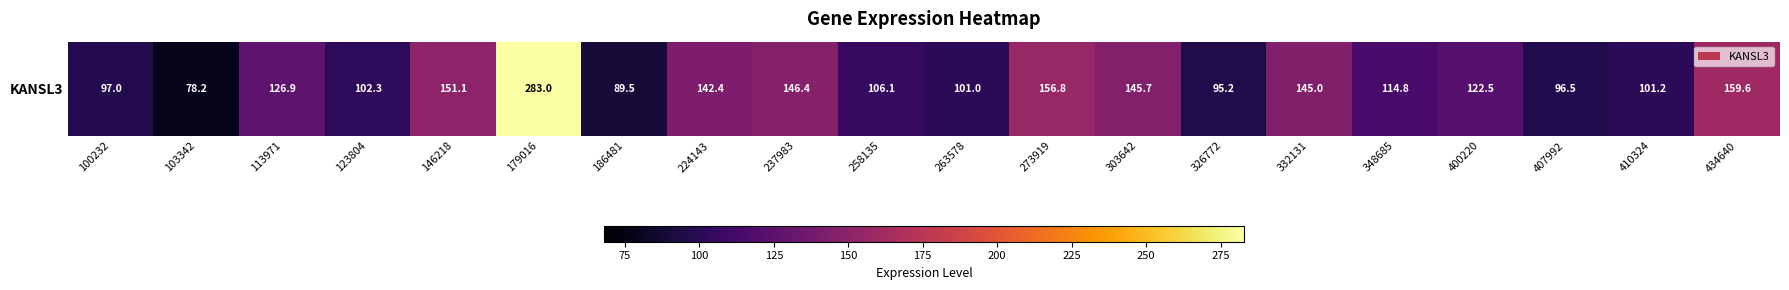

Reading left to right, transcribe all the data shown in this chart.

100232=97.0	103342=78.2	113971=126.9	123804=102.3	146218=151.1	179016=283.0	186481=89.5	224143=142.4	237983=146.4	258135=106.1	263578=101.0	273919=156.8	303642=145.7	326772=95.2	332131=145.0	348685=114.8	400220=122.5	407992=96.5	410324=101.2	434640=159.6